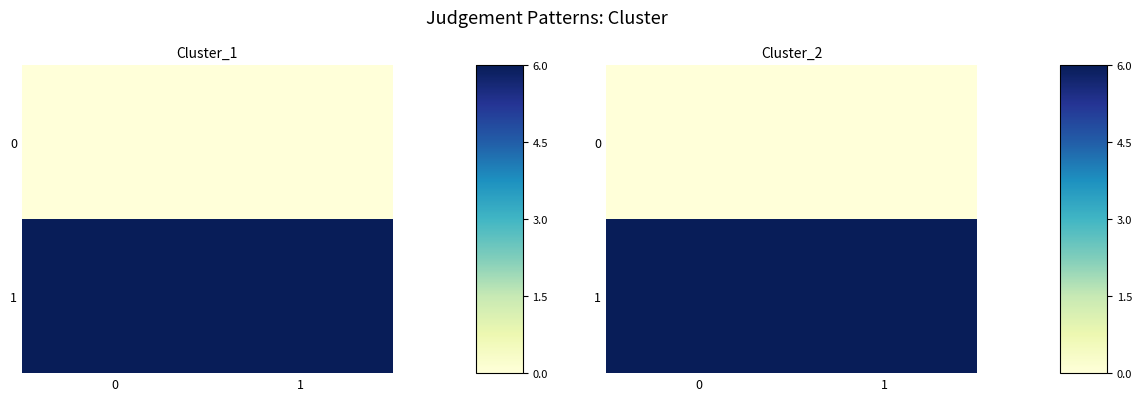

The 1 series shows 8 at 1. True or false?

False